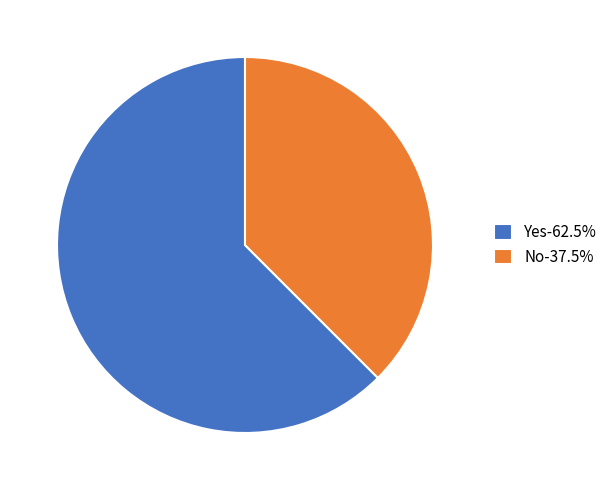

Does any single category account for the majority?

Yes